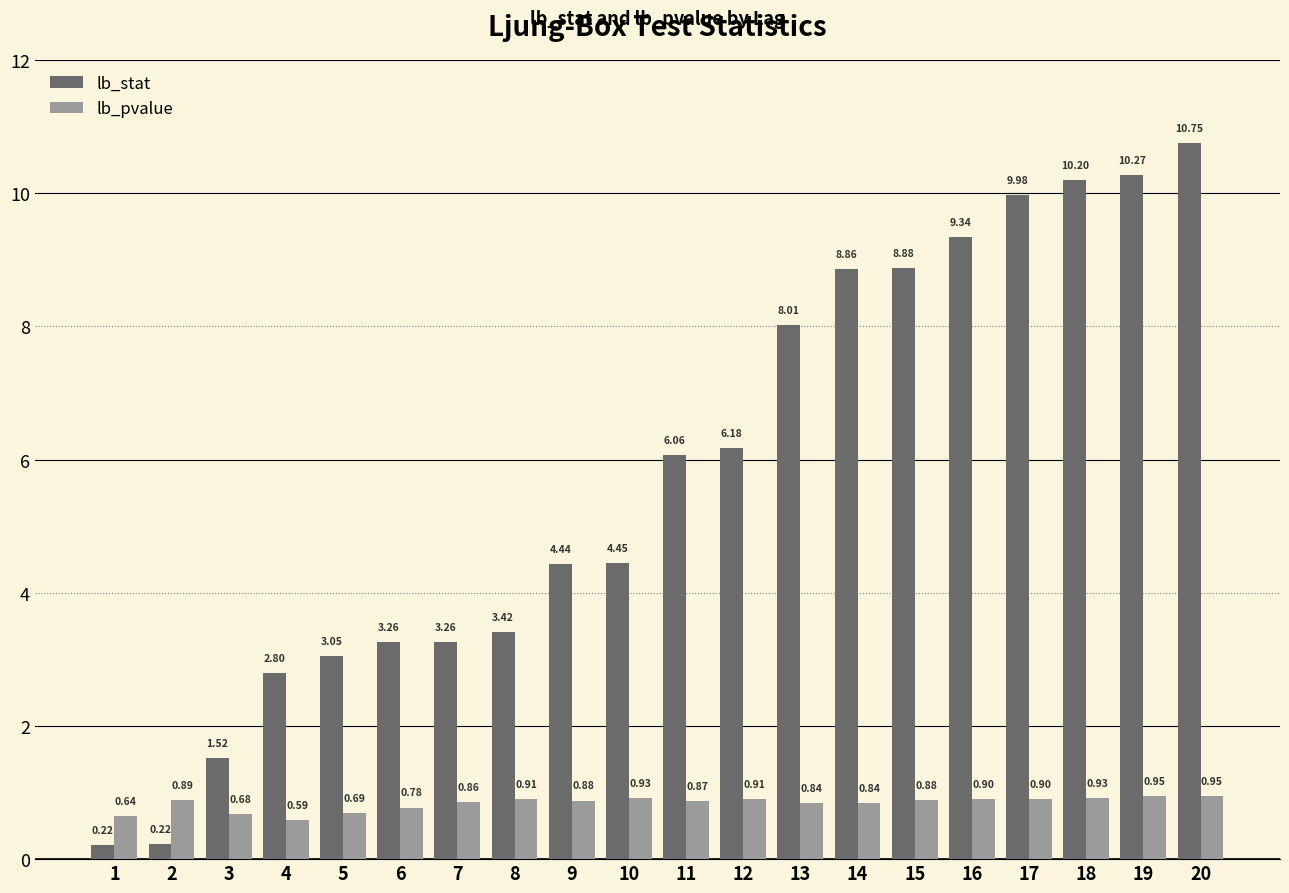

The lb_pvalue series shows 0.9 at 8. True or false?

True